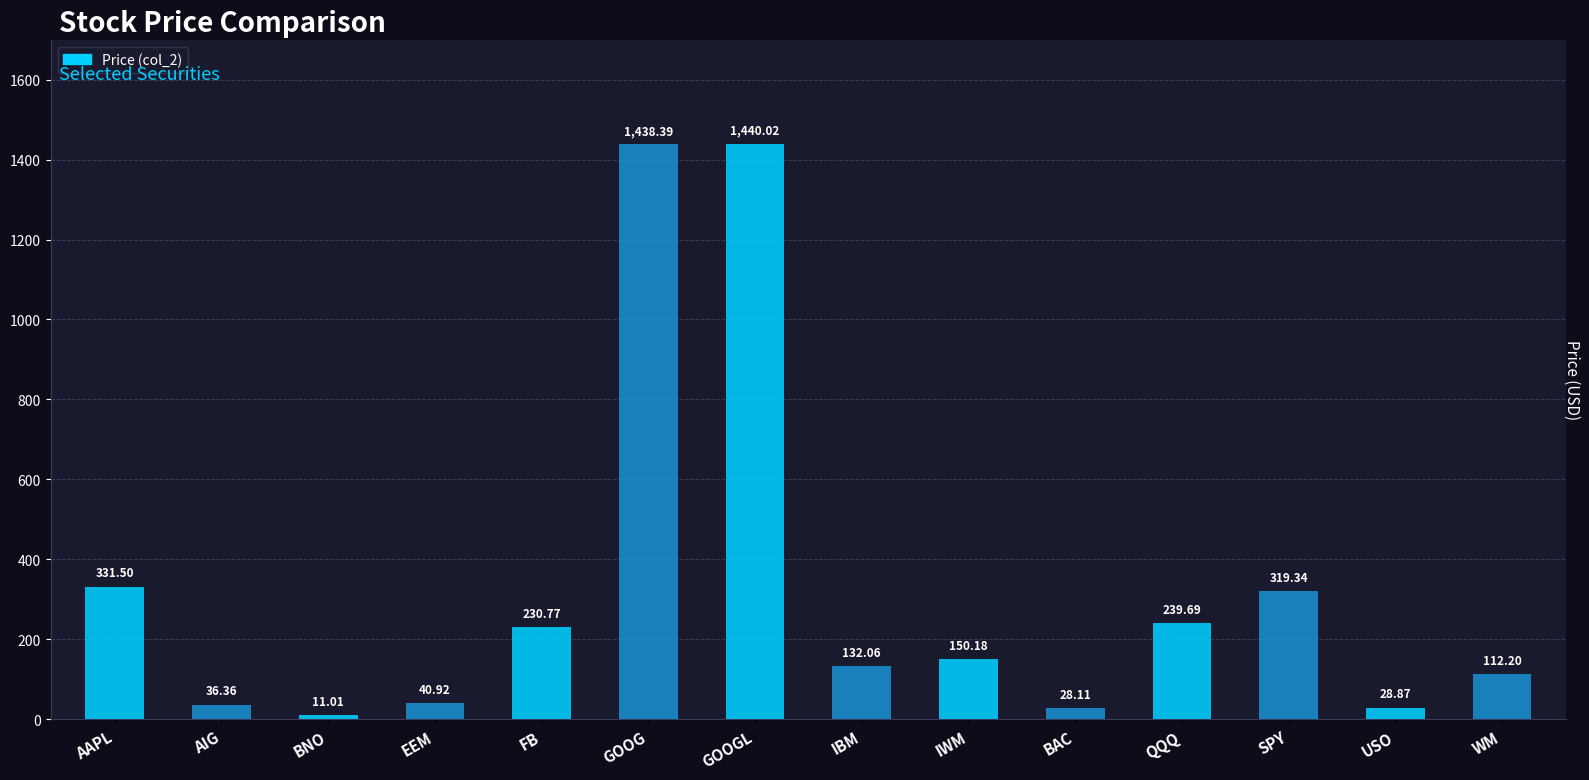

Reading left to right, list all the values displayed in this chart.

331.5	36.4	11.0	40.9	230.8	1438.4	1440.0	132.1	150.2	28.1	239.7	319.3	28.9	112.2